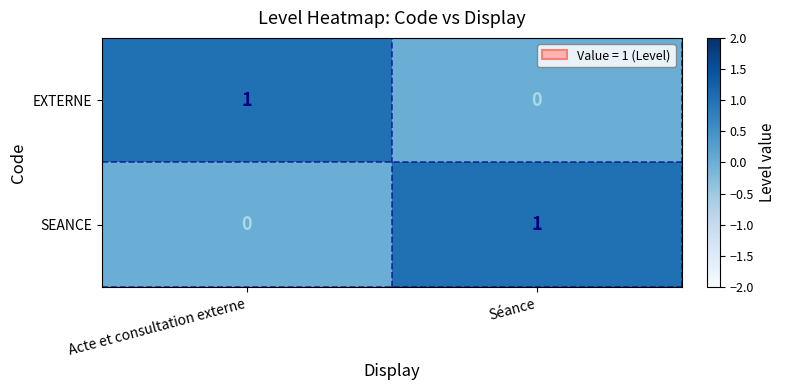

Rank the series at Acte et consultation externe from lowest to highest value.

SEANCE, EXTERNE